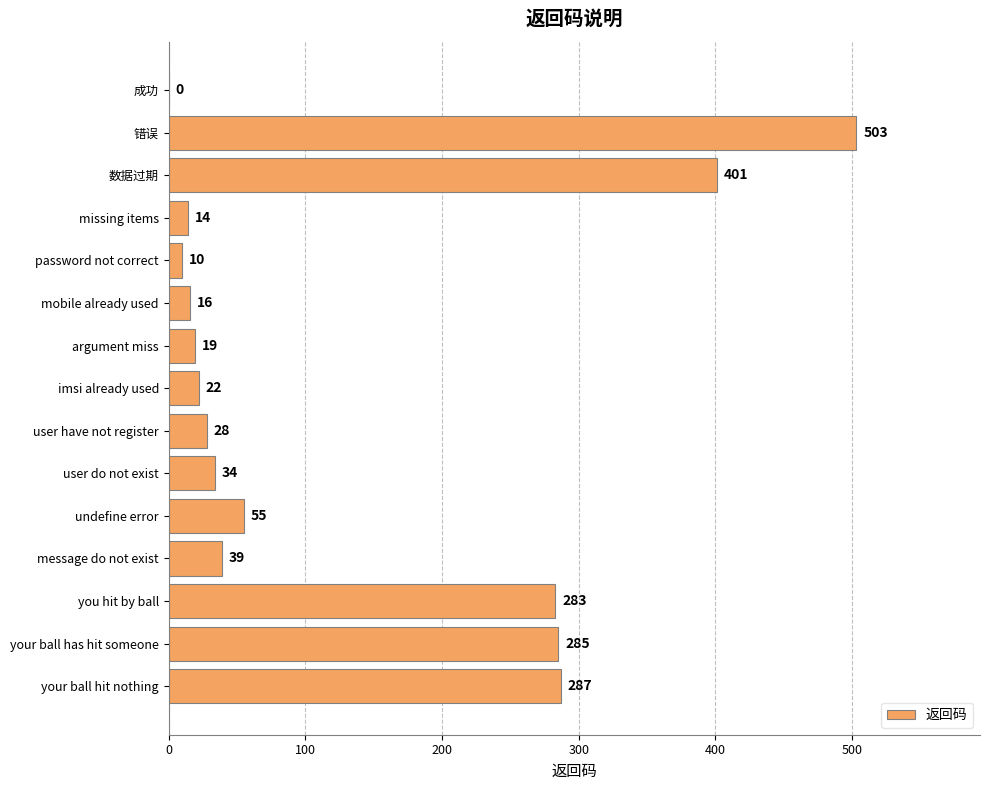

What is the maximum value shown in the chart?

503